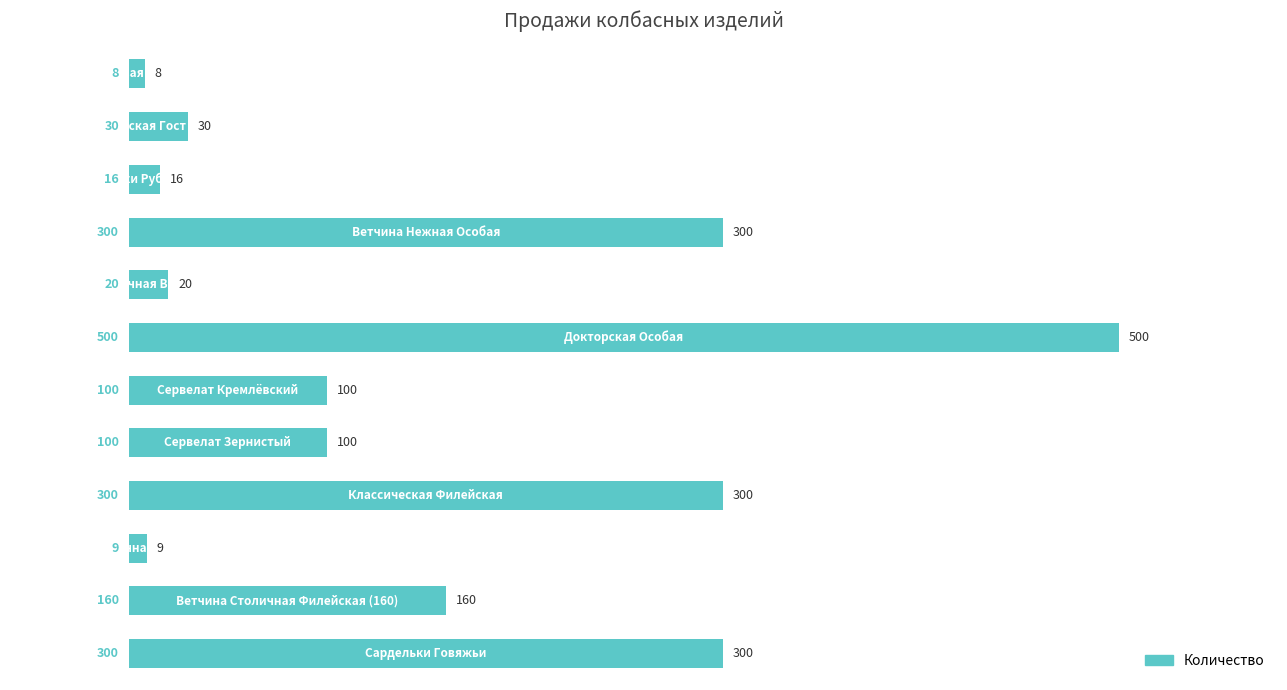

What is the difference between the maximum and second lowest values?

491